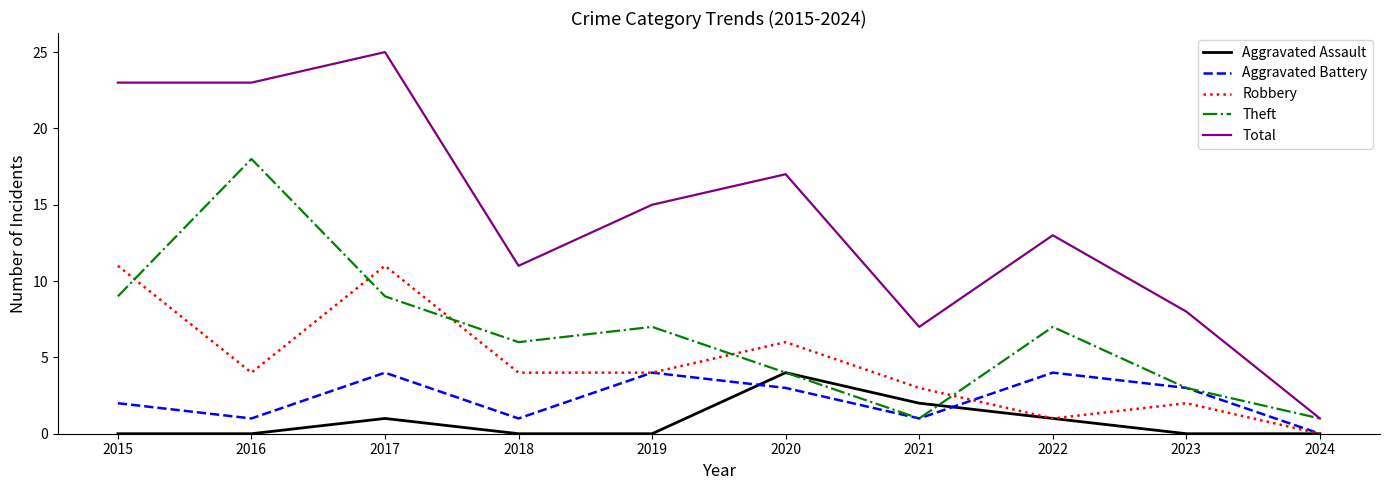

How many lines are shown in the chart?

5